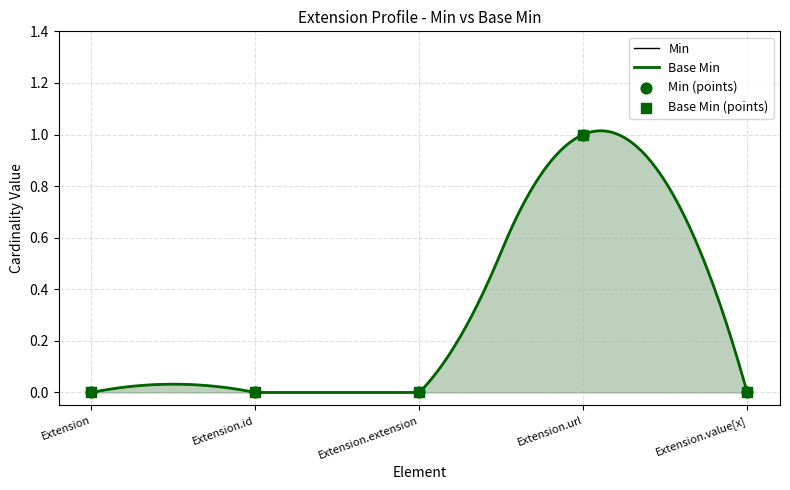

Is the value of Base Min at Extension.id greater than the value of Min at Extension.extension?

No